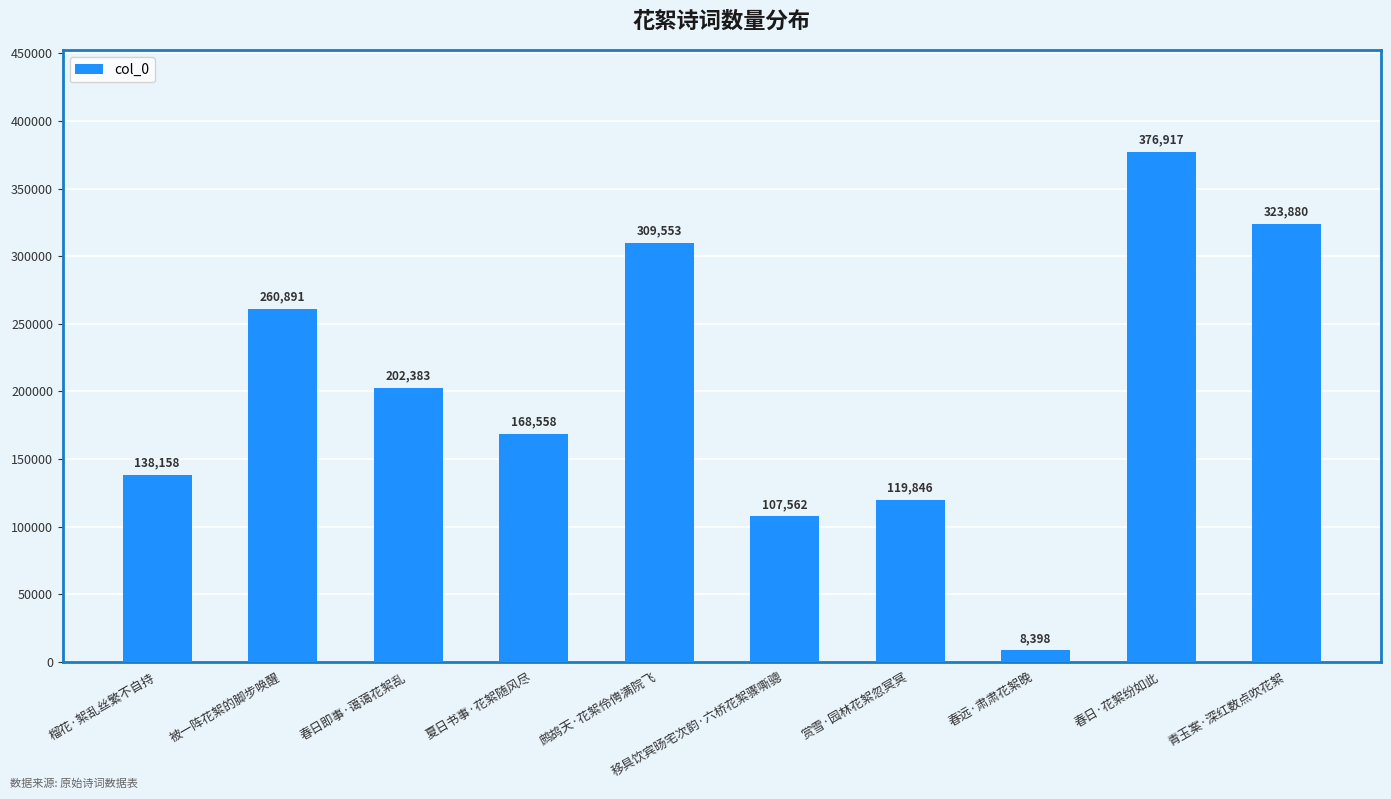

What position from the left is 春日·花絮纷如此?

9